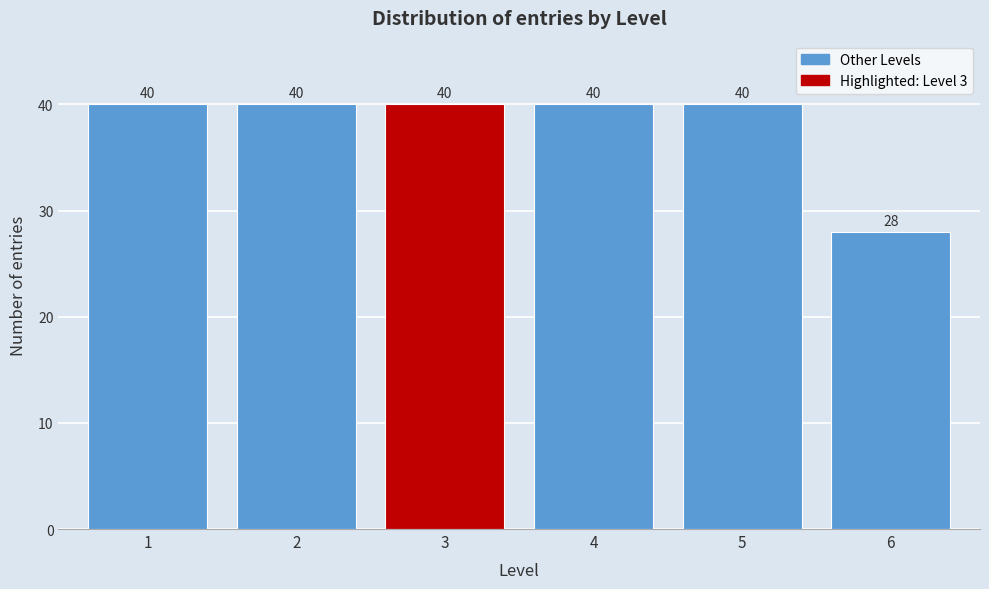

Reading left to right, list all the values displayed in this chart.

1=40	2=40	3=40	4=40	5=40	6=28